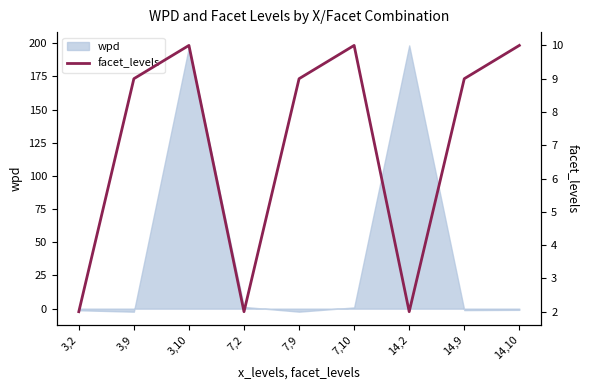

Is it true that the value at 3,9 is 9?

True